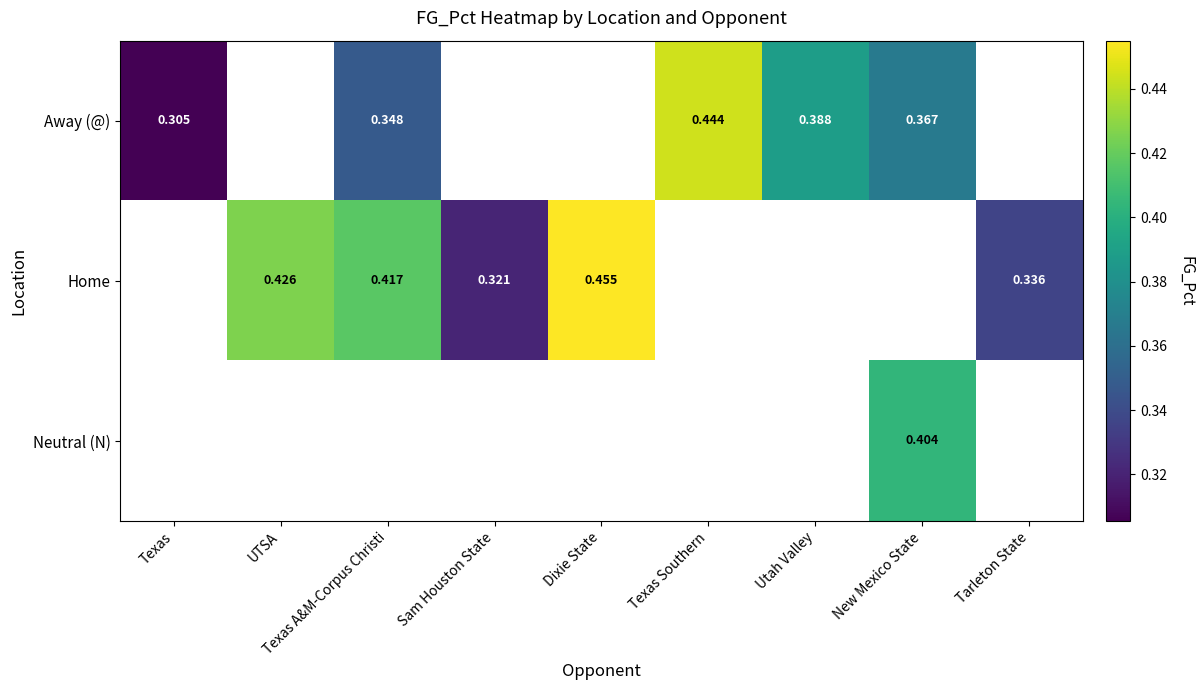

Is the value of Neutral (N) at New Mexico State greater than the value of Home at Dixie State?

No